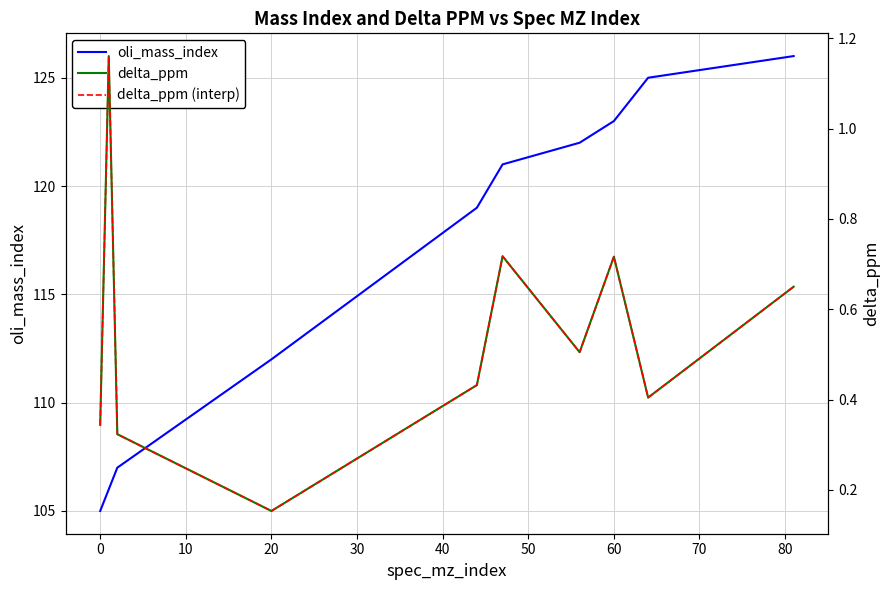

Does the chart have visible grid lines?

Yes